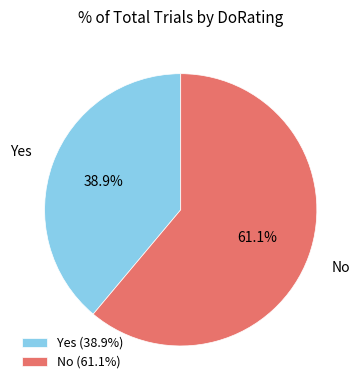

To the nearest percent, what is the difference between the Yes and No slice percentages?

22%